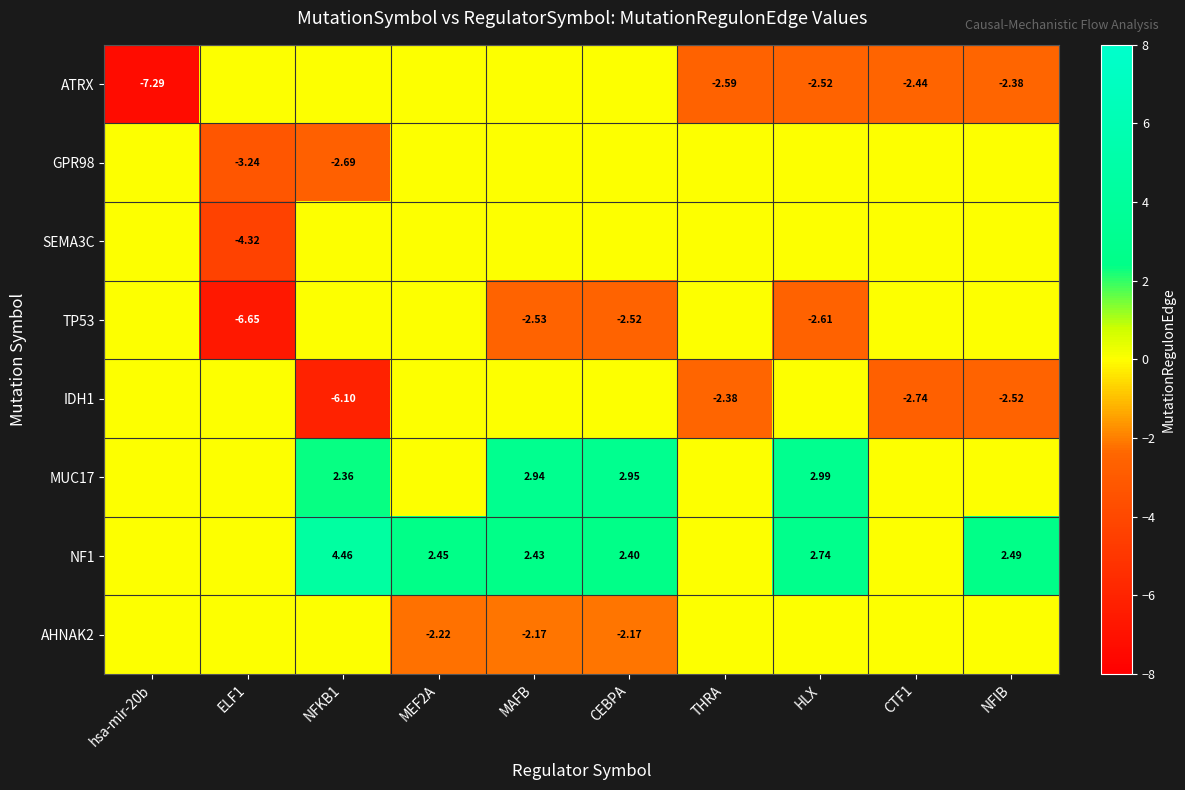

What is the smallest value displayed?

-7.3